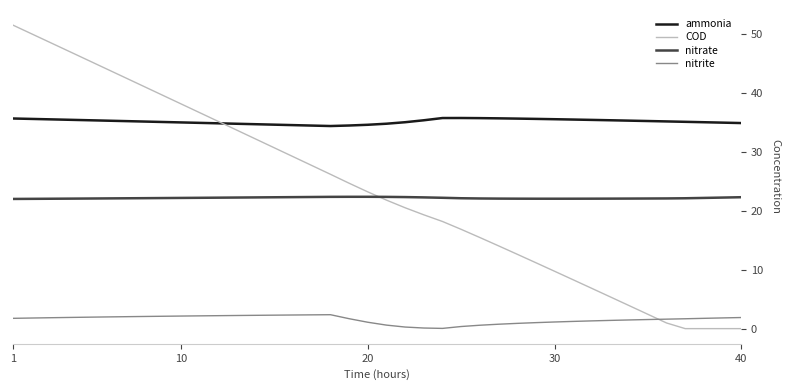

Which series has the largest range (max minus min)?

COD